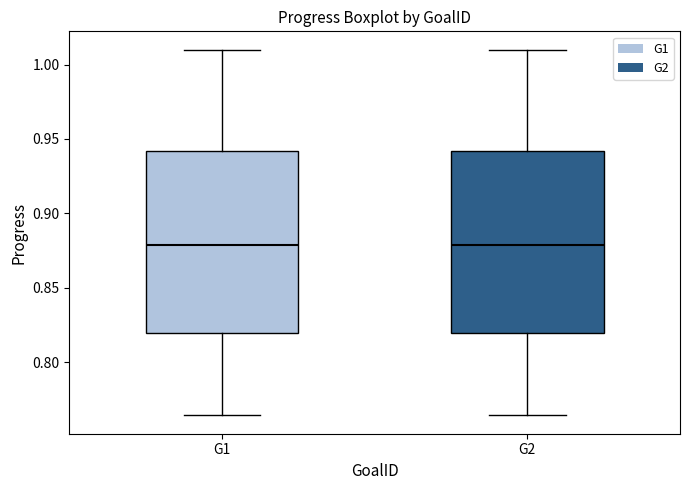

Reading left to right, read every box against the y-axis: the position of its median line, the range the box covers, and the ends of its whiskers. The values are not printed on the chart, so give them approximately, as read against the axis.

G1: median 0.880, box 0.820 to 0.940, whiskers 0.765 to 1.010
G2: median 0.880, box 0.820 to 0.940, whiskers 0.765 to 1.010